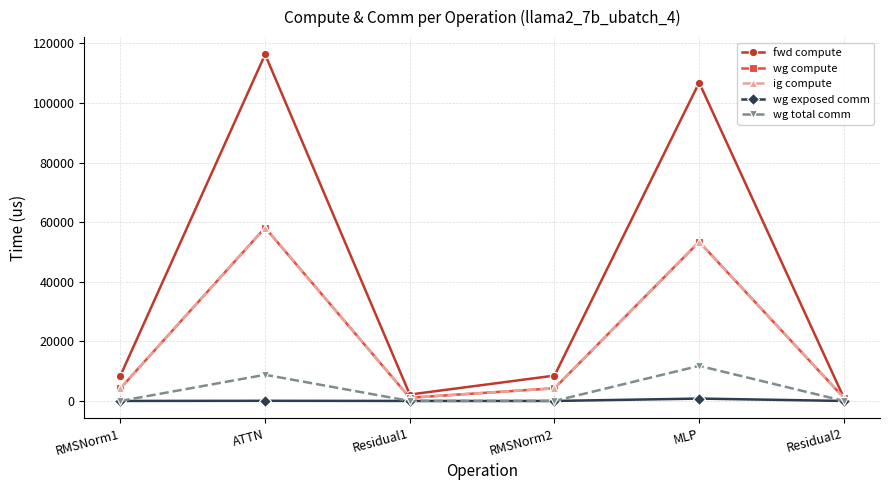

Does the chart have visible grid lines?

Yes